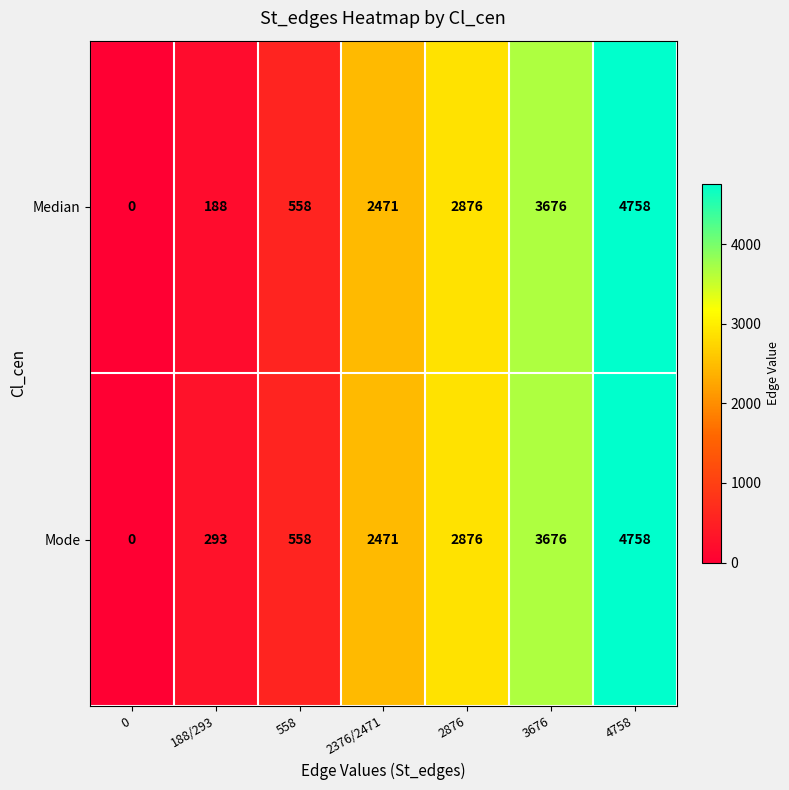

Reading left to right, extract all data points from this chart.

Median: 0=0	188/293=188	558=558	2376/2471=2471	2876=2876	3676=3676	4758=4758
Mode: 0=0	188/293=293	558=558	2376/2471=2471	2876=2876	3676=3676	4758=4758